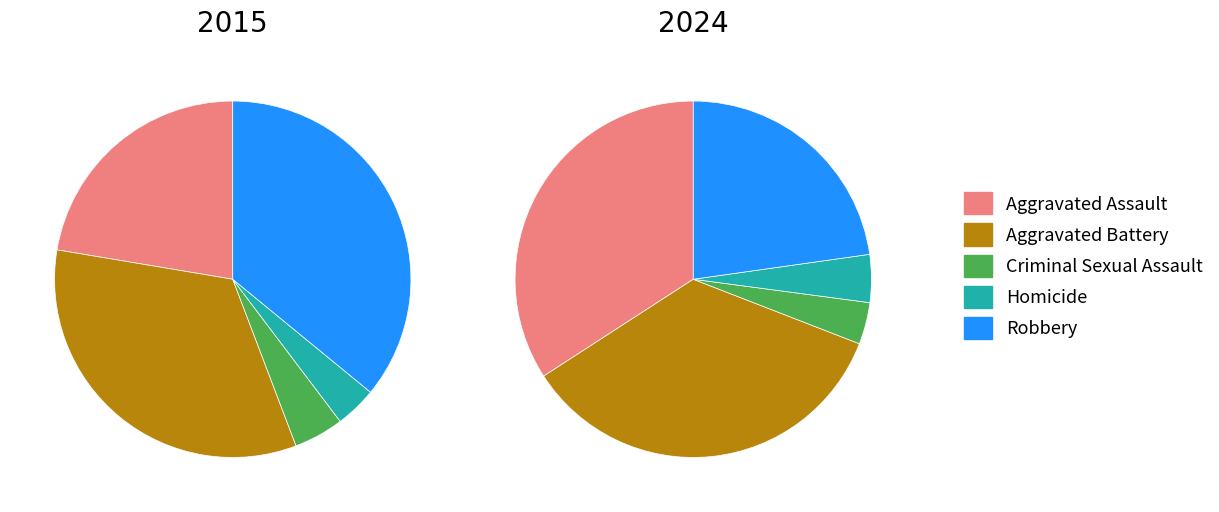

What percentage is the Robbery slice, to the nearest percent?

36%